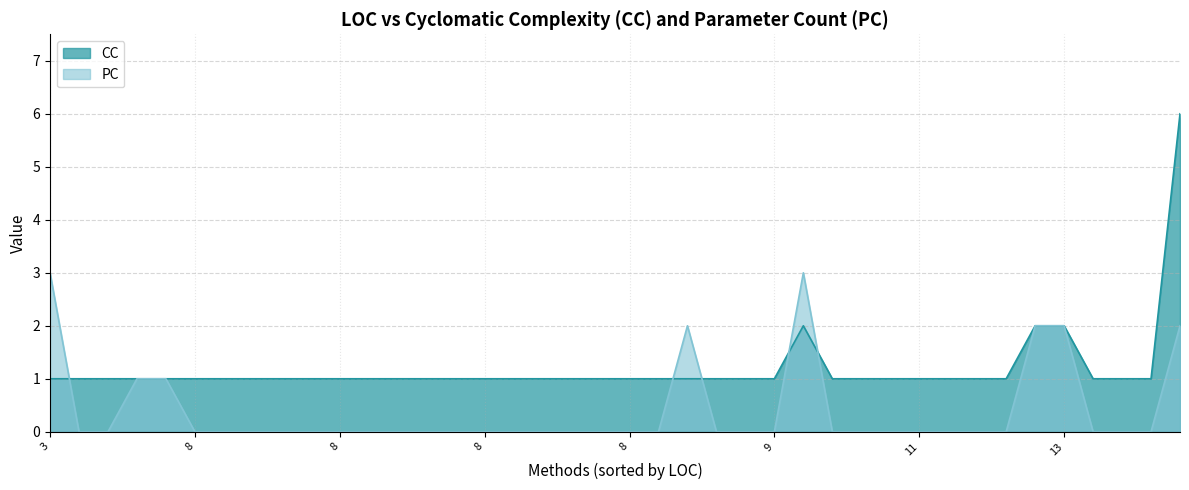

True or false: PC has more than 0 interior local peaks.

True